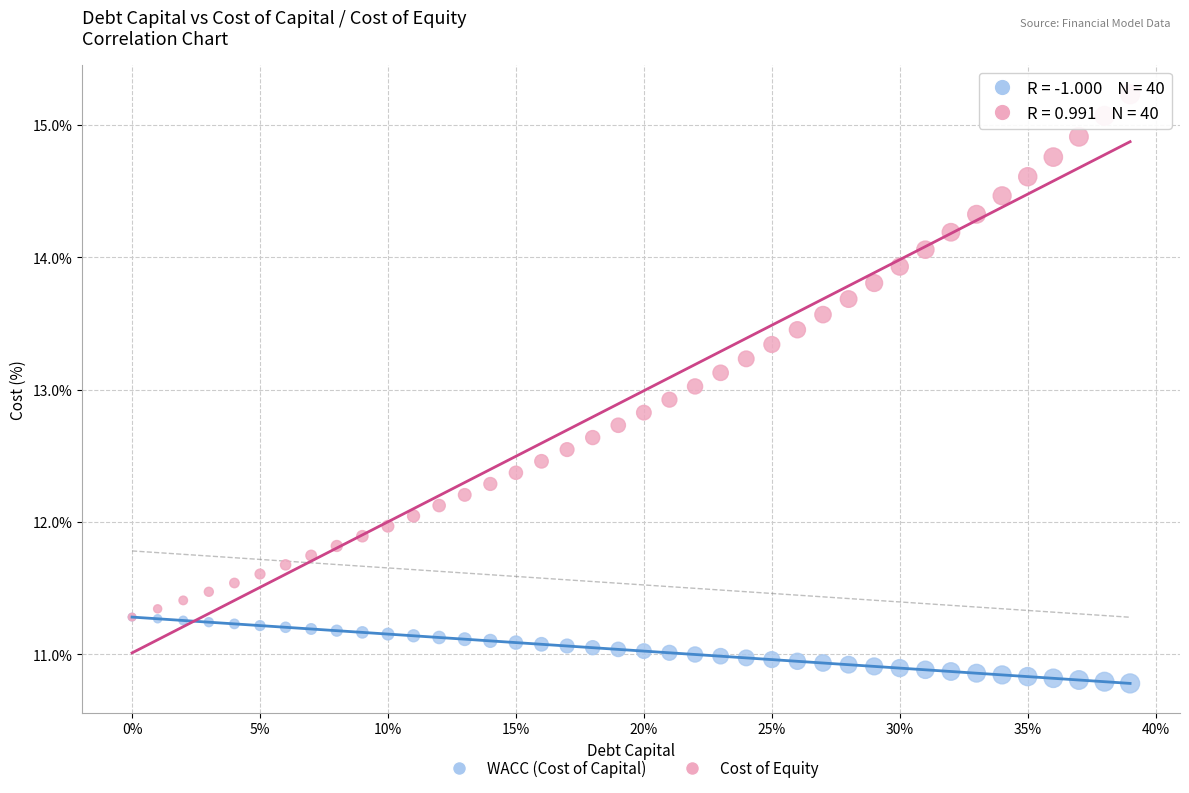

What are all the series names shown in the legend?

WACC (Cost of Capital), Cost of Equity